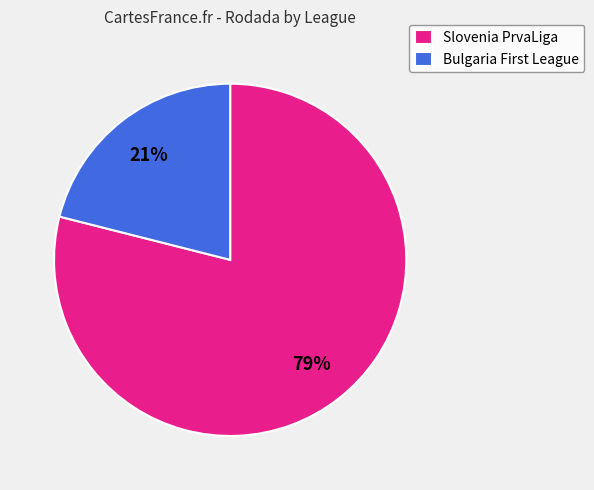

How many segments does this pie chart have?

2